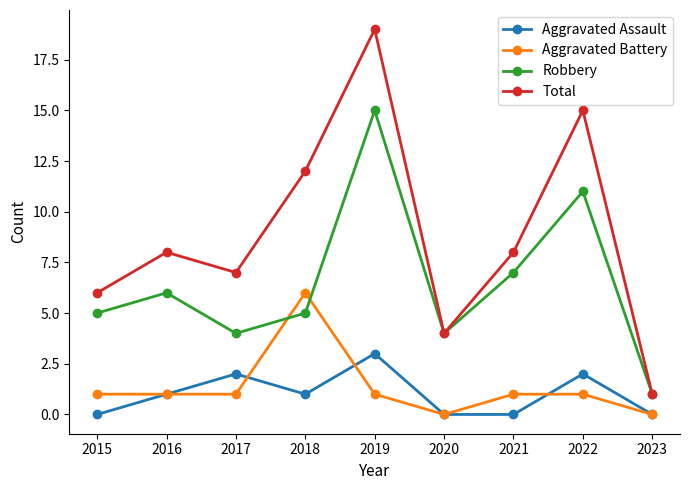

Does the chart display data point markers on the line(s)?

Yes